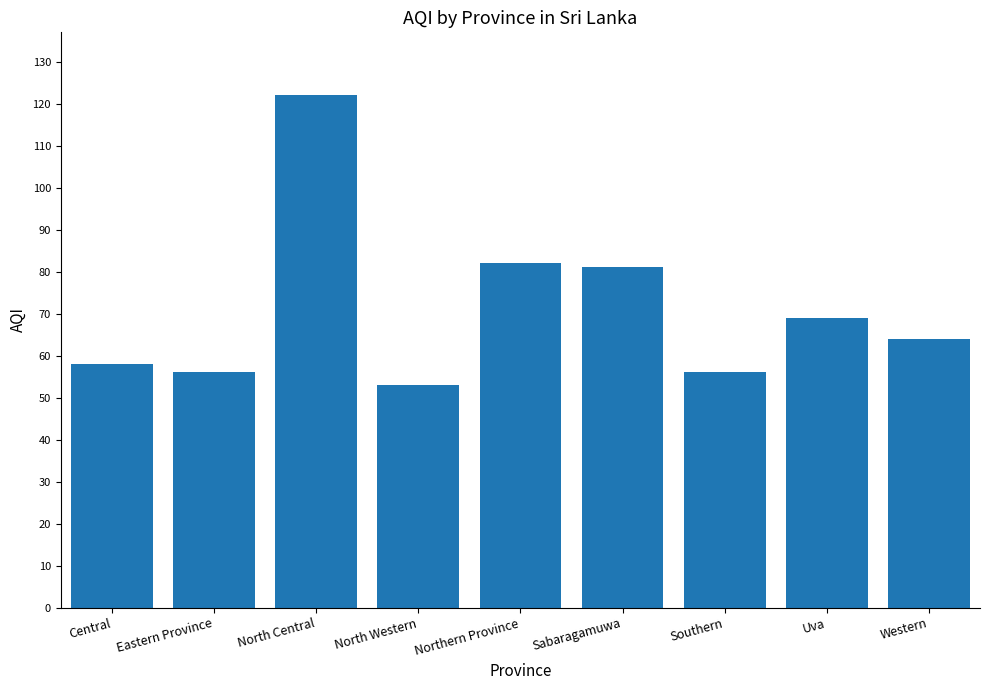

Does the chart contain any negative values?

No